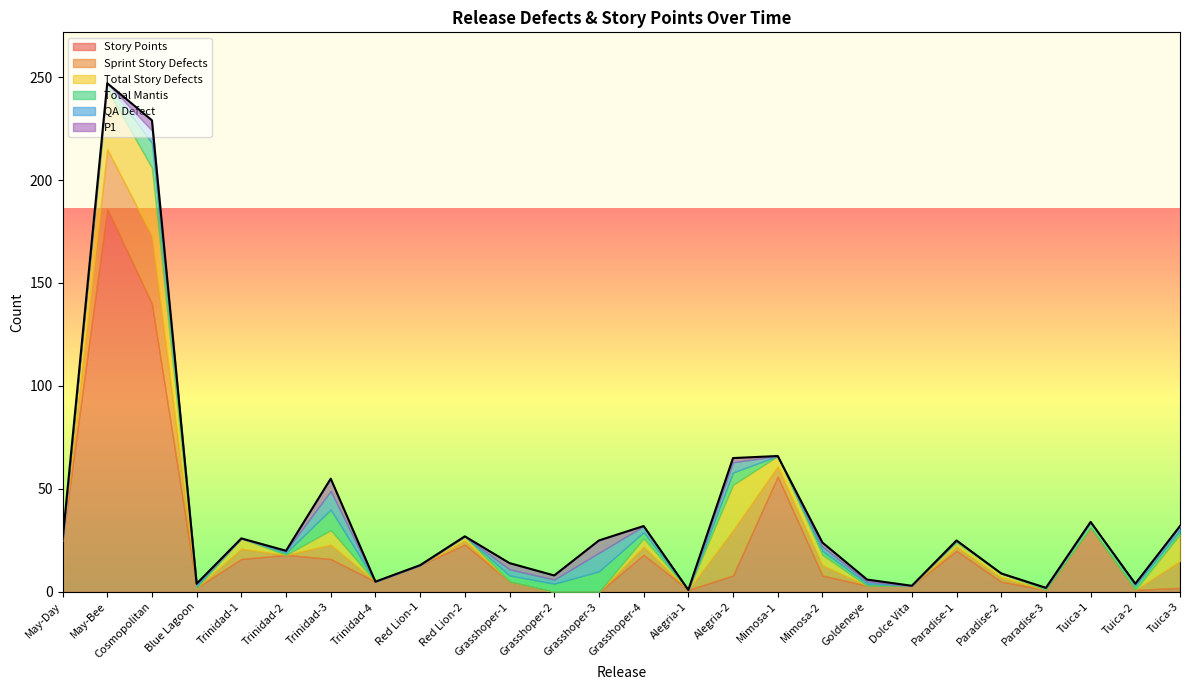

Reading right to left, extract all data points from this chart.

Story Points: Tuica-3=2	Tuica-2=1	Tuica-1=31	Paradise-3=1	Paradise-2=5	Paradise-1=20	Dolce Vita=3	Goldeneye=3	Mimosa-2=8	Mimosa-1=56	Alegria-2=8	Alegria-1=1	Grasshoper-4=18	Grasshoper-3=0	Grasshoper-2=0	Grasshoper-1=5	Red Lion-2=23	Red Lion-1=13	Trinidad-4=5	Trinidad-3=16	Trinidad-2=18	Trinidad-1=16	Blue Lagoon=2	Cosmopolitan=140	May-Bee=186	May-Day=25
Sprint Story Defects: Tuica-3=13	Tuica-2=0	Tuica-1=0	Paradise-3=0	Paradise-2=2	Paradise-1=2	Dolce Vita=0	Goldeneye=0	Mimosa-2=5	Mimosa-1=5	Alegria-2=22	Alegria-1=0	Grasshoper-4=4	Grasshoper-3=0	Grasshoper-2=0	Grasshoper-1=0	Red Lion-2=2	Red Lion-1=0	Trinidad-4=0	Trinidad-3=7	Trinidad-2=0	Trinidad-1=5	Blue Lagoon=0	Cosmopolitan=33	May-Bee=29	May-Day=0
Total Story Defects: Tuica-3=13	Tuica-2=0	Tuica-1=0	Paradise-3=0	Paradise-2=2	Paradise-1=2	Dolce Vita=0	Goldeneye=0	Mimosa-2=5	Mimosa-1=5	Alegria-2=22	Alegria-1=0	Grasshoper-4=4	Grasshoper-3=0	Grasshoper-2=0	Grasshoper-1=0	Red Lion-2=2	Red Lion-1=0	Trinidad-4=0	Trinidad-3=7	Trinidad-2=0	Trinidad-1=5	Blue Lagoon=0	Cosmopolitan=33	May-Bee=29	May-Day=0
Total Mantis: Tuica-3=2	Tuica-2=2	Tuica-1=3	Paradise-3=1	Paradise-2=0	Paradise-1=1	Dolce Vita=0	Goldeneye=1	Mimosa-2=2	Mimosa-1=0	Alegria-2=6	Alegria-1=0	Grasshoper-4=3	Grasshoper-3=10	Grasshoper-2=4	Grasshoper-1=3	Red Lion-2=0	Red Lion-1=0	Trinidad-4=0	Trinidad-3=10	Trinidad-2=1	Trinidad-1=0	Blue Lagoon=1	Cosmopolitan=12	May-Bee=3	May-Day=0
QA Defect: Tuica-3=2	Tuica-2=1	Tuica-1=0	Paradise-3=0	Paradise-2=0	Paradise-1=0	Dolce Vita=0	Goldeneye=1	Mimosa-2=2	Mimosa-1=0	Alegria-2=5	Alegria-1=0	Grasshoper-4=3	Grasshoper-3=9	Grasshoper-2=2	Grasshoper-1=3	Red Lion-2=0	Red Lion-1=0	Trinidad-4=0	Trinidad-3=9	Trinidad-2=1	Trinidad-1=0	Blue Lagoon=1	Cosmopolitan=6	May-Bee=0	May-Day=0
P1: Tuica-3=0	Tuica-2=0	Tuica-1=0	Paradise-3=0	Paradise-2=0	Paradise-1=0	Dolce Vita=0	Goldeneye=1	Mimosa-2=2	Mimosa-1=0	Alegria-2=2	Alegria-1=0	Grasshoper-4=0	Grasshoper-3=6	Grasshoper-2=2	Grasshoper-1=3	Red Lion-2=0	Red Lion-1=0	Trinidad-4=0	Trinidad-3=6	Trinidad-2=0	Trinidad-1=0	Blue Lagoon=0	Cosmopolitan=5	May-Bee=0	May-Day=0